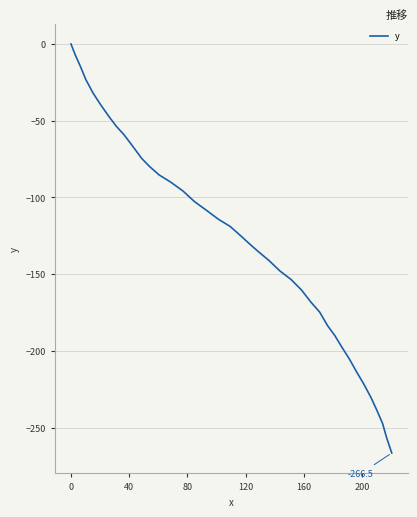

What is the minimum value shown in the chart?

-266.5